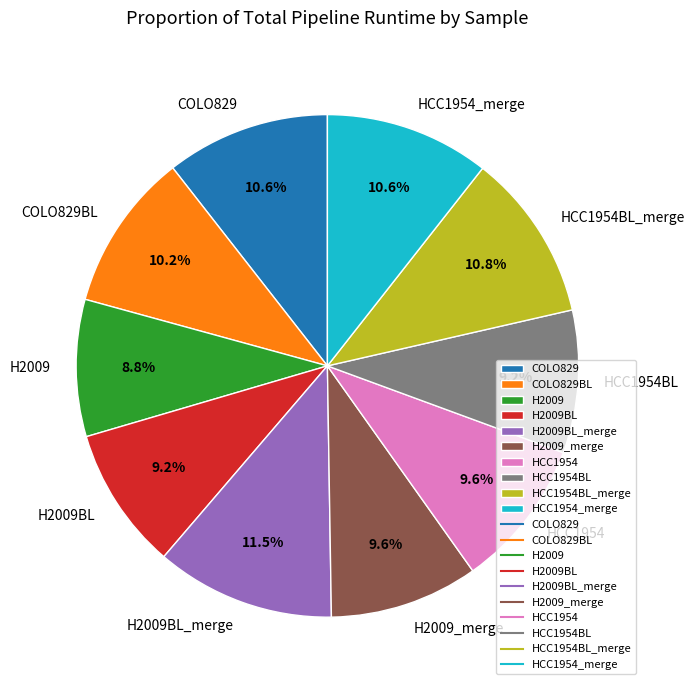

Does H2009BL_merge account for over 50% of the chart?

No